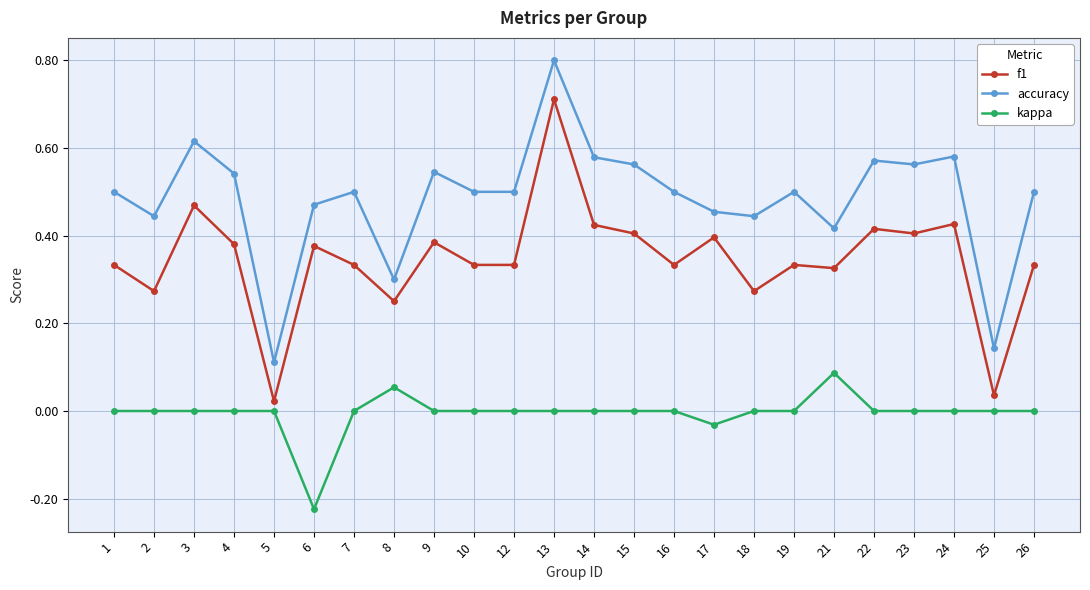

What is the sum of the f1 values at 23 and 19?

0.7